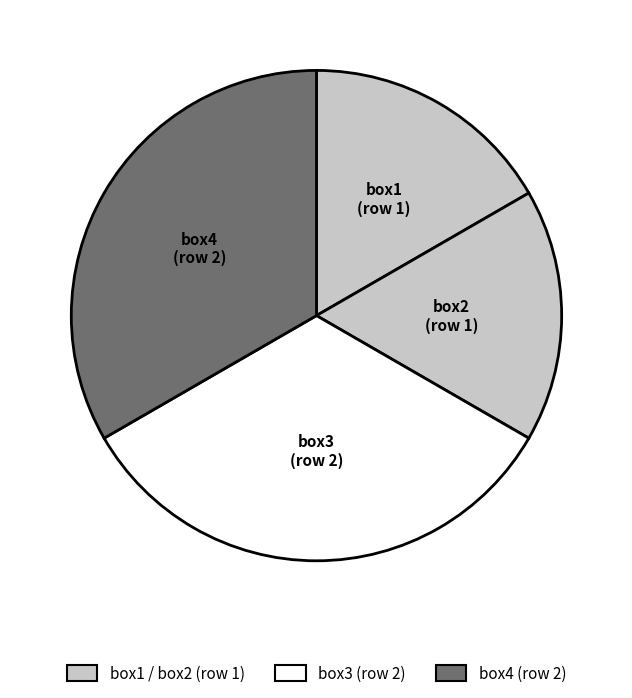

True or false: box4 accounts for 33% of the total.

True